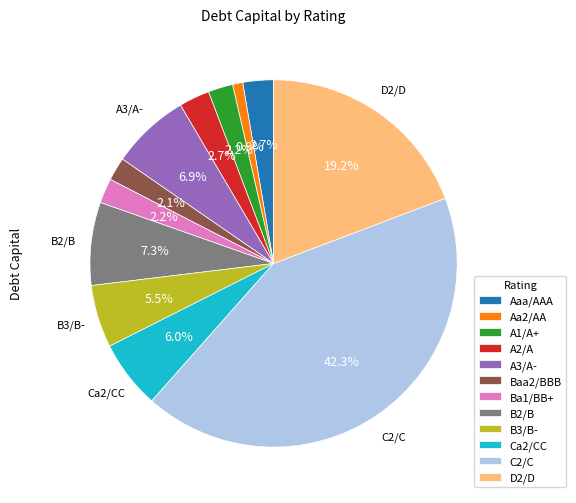

Does any single category account for the majority?

No